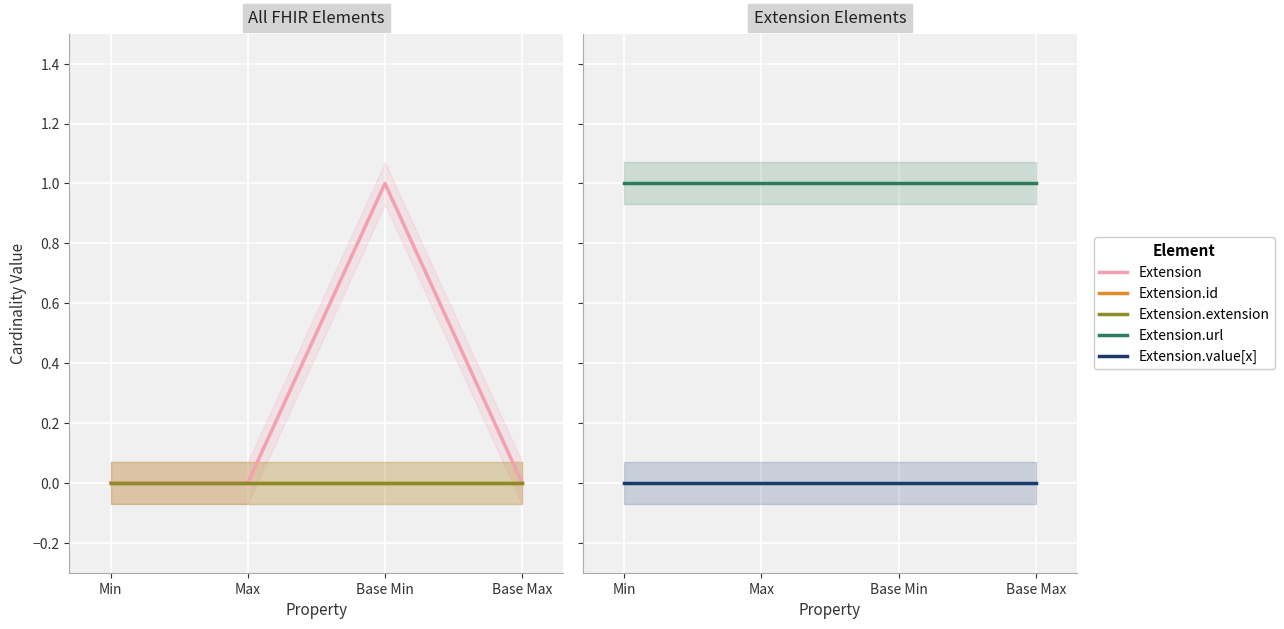

At Base Min, list the series in order from smallest to largest.

Extension.id, Extension.extension, Extension.value[x], Extension, Extension.url